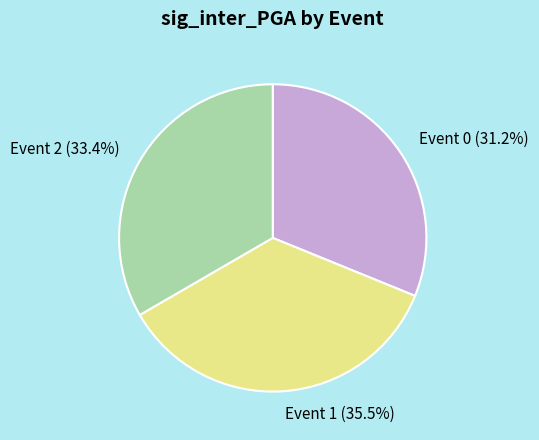

Between Event 2 and Event 1, which is larger?

Event 1